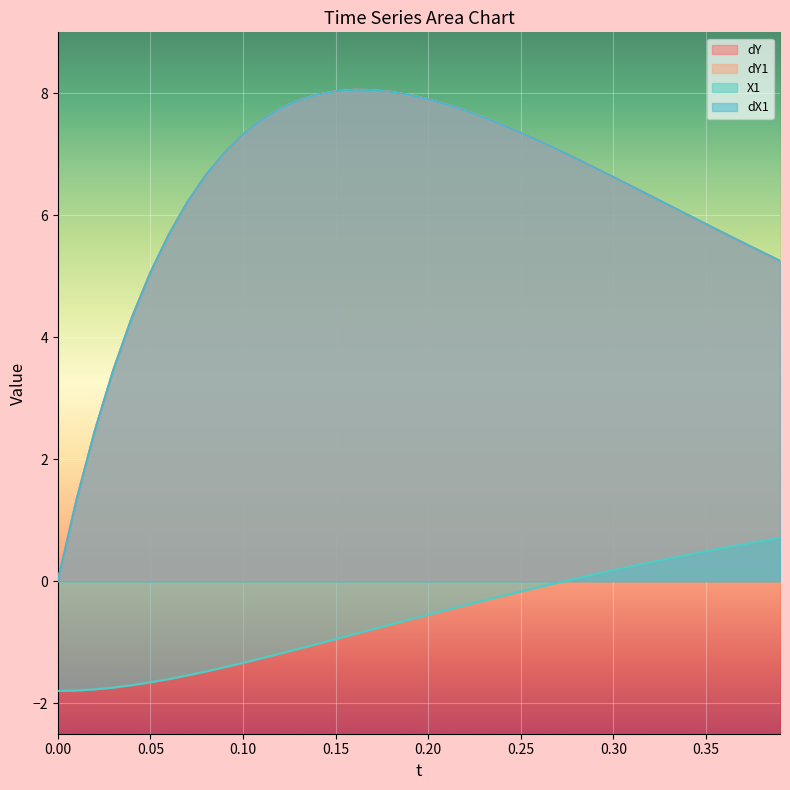

True or false: dY has more than 0 points higher than both neighbors.

True